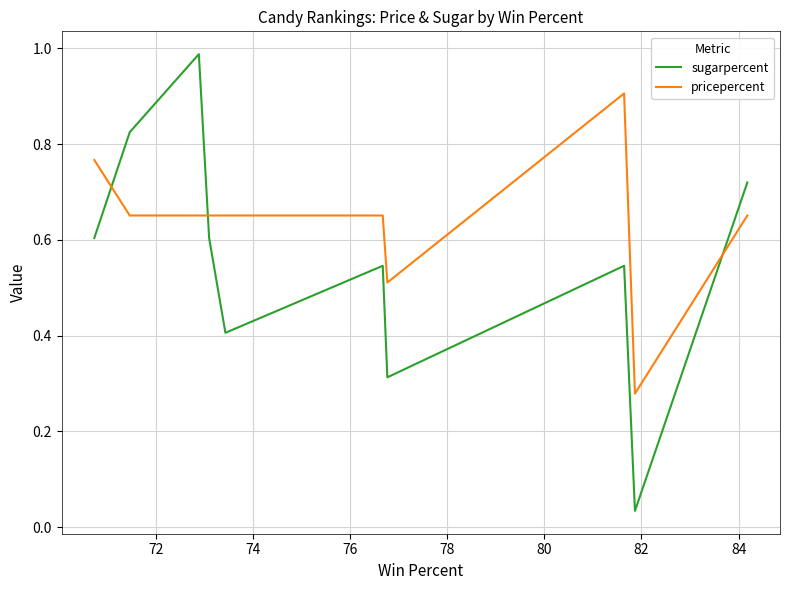

What is the maximum value for pricepercent?

0.9